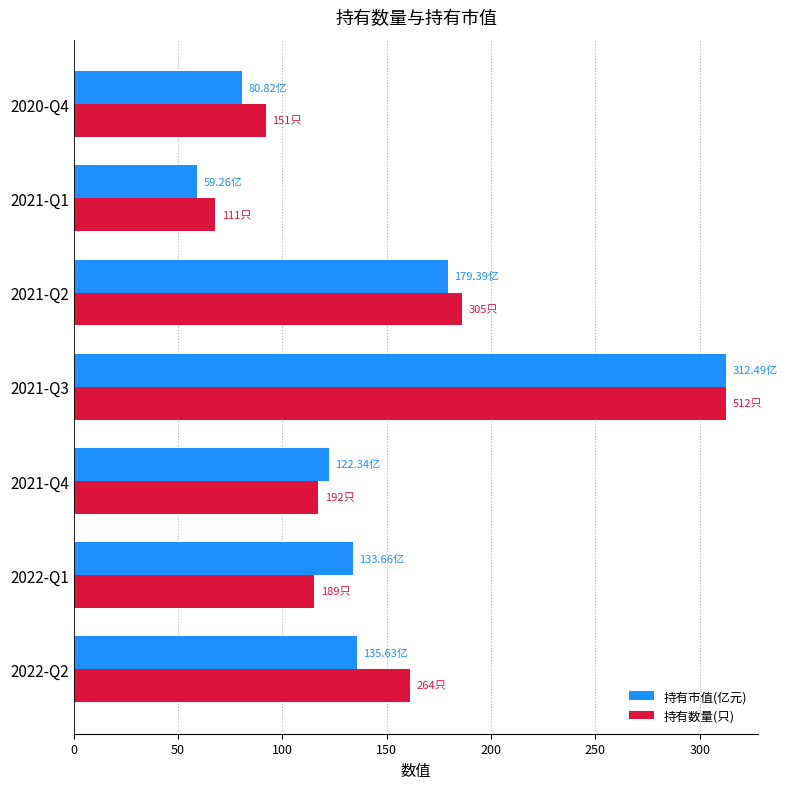

At how many categories does at least one series exceed 98?

5